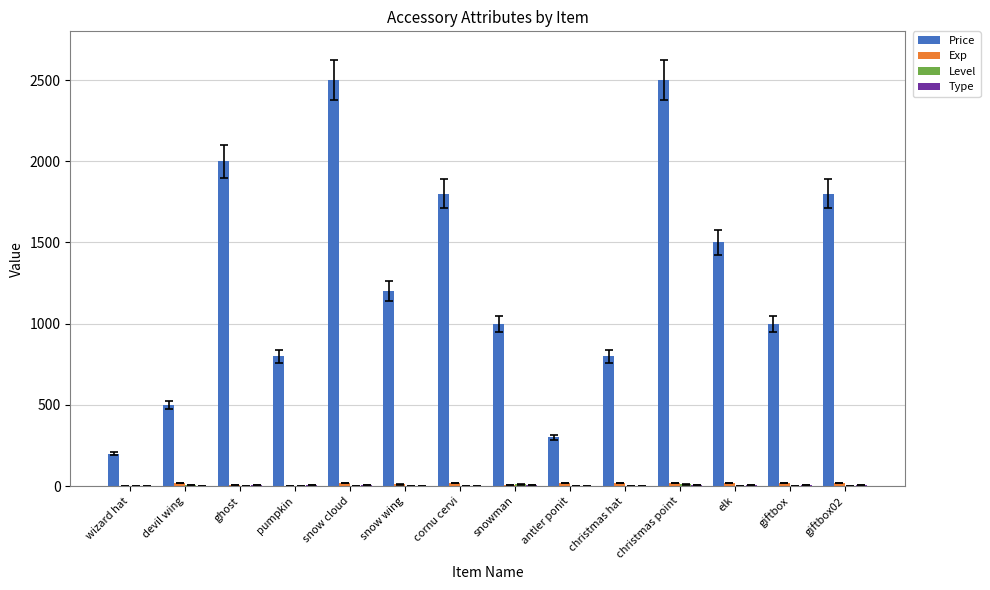

Which series changed the most between wizard hat and devil wing?

Price